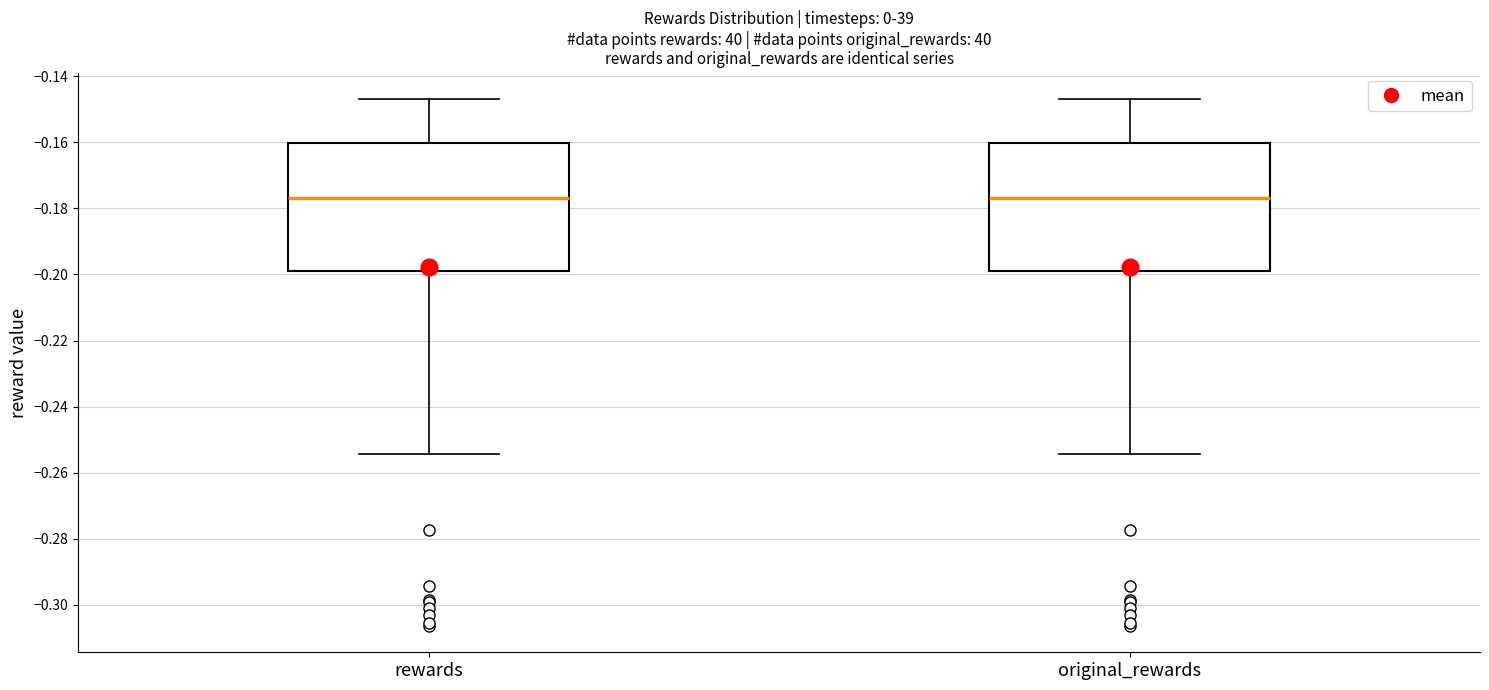

Where does the upper whisker of the box for rewards end on the y-axis? The values are not printed on the chart, so give them approximately, as read against the axis.

-0.146